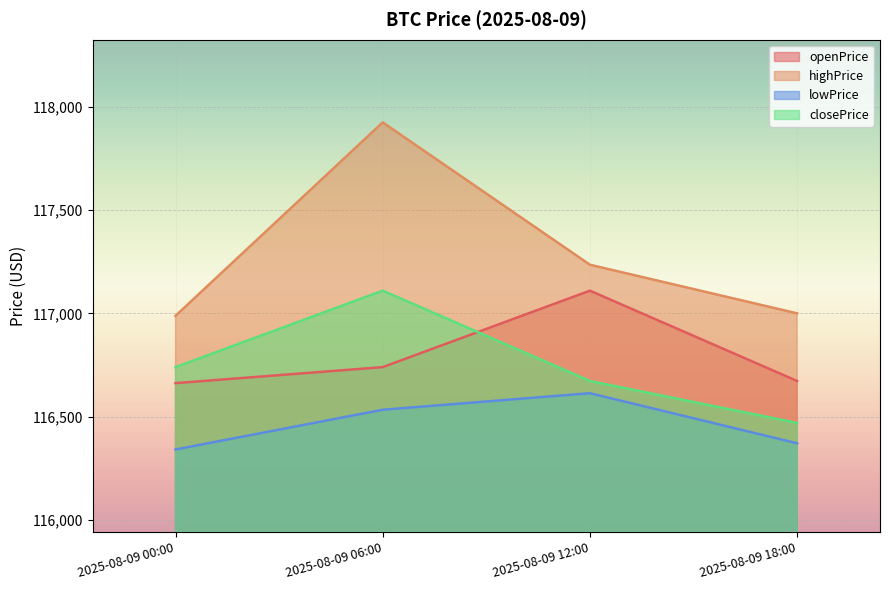

The openPrice series shows 116672.7 at 2025-08-09 18:00. True or false?

True